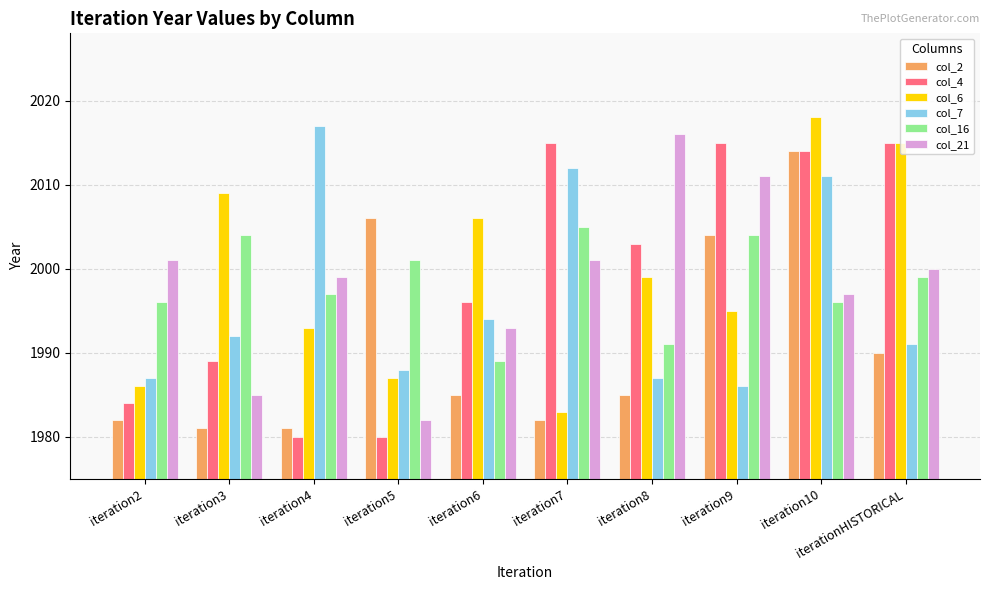

What is the spread (max minus min) of values at iteration2?

19